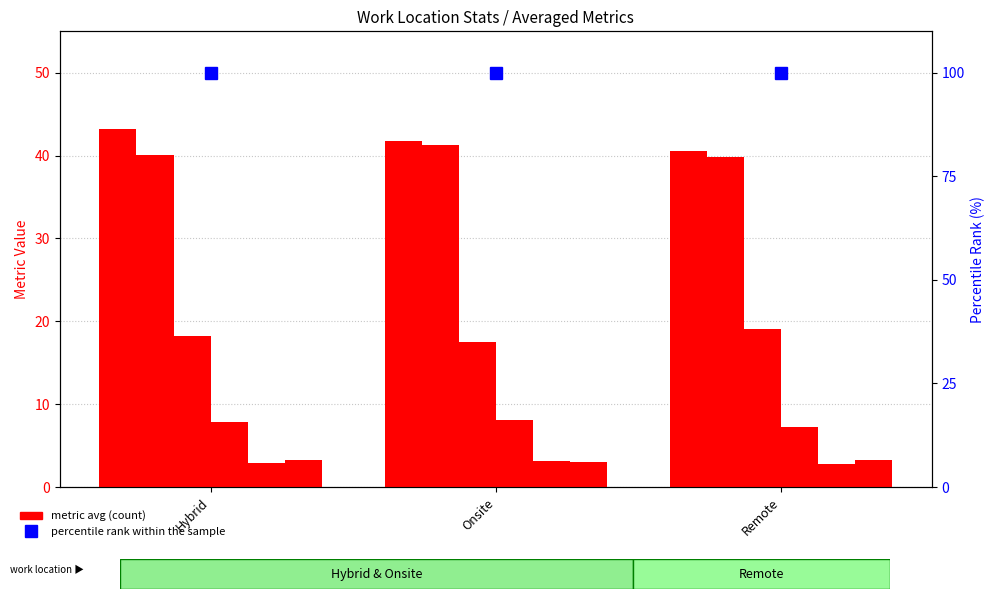

Is it true that percentile rank within the sample equals 150.0 at Hybrid?

False